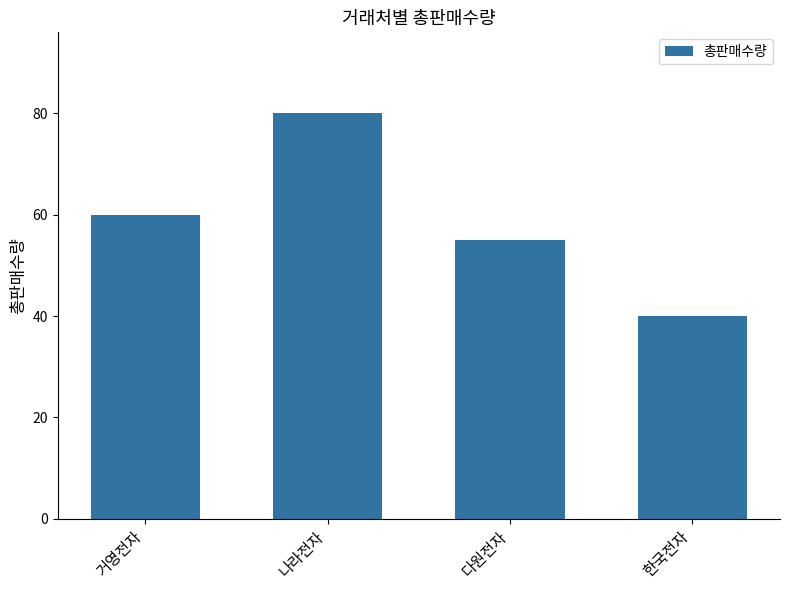

What is the change in value from 다원전자 to 한국전자?

-15